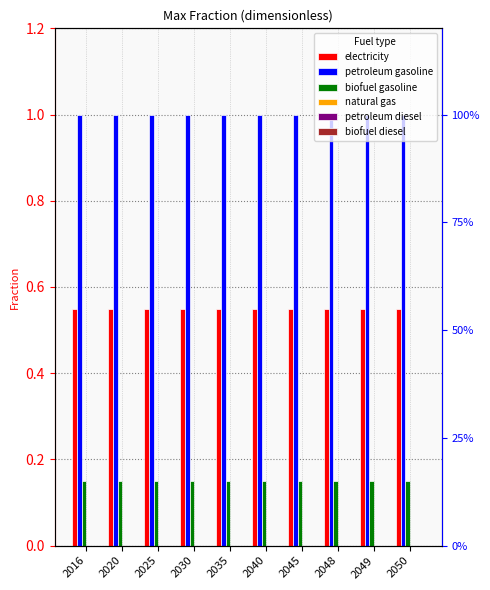

What is the spread (max minus min) of values at 2050?

1.0